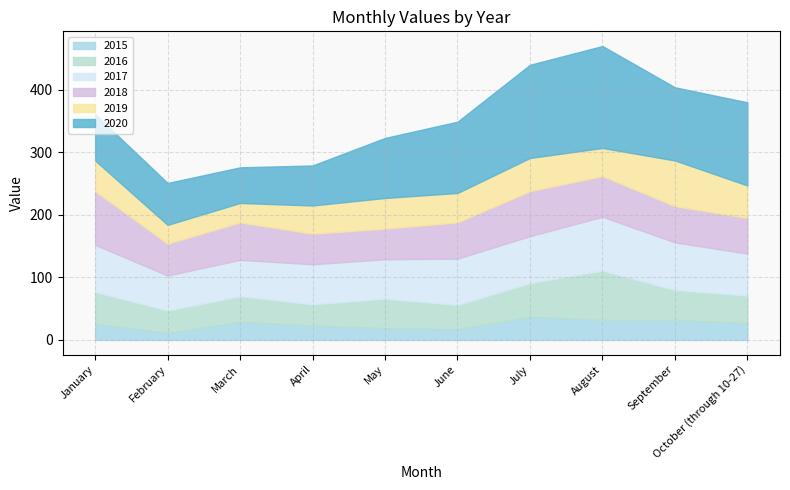

What is the lowest value of the 2020 series?

57